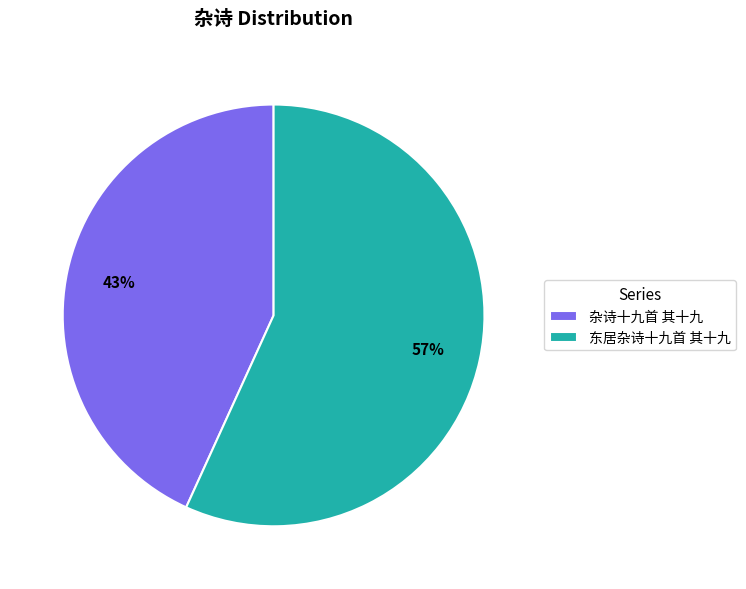

True or false: 杂诗十九首 其十九 accounts for 31% of the total.

False